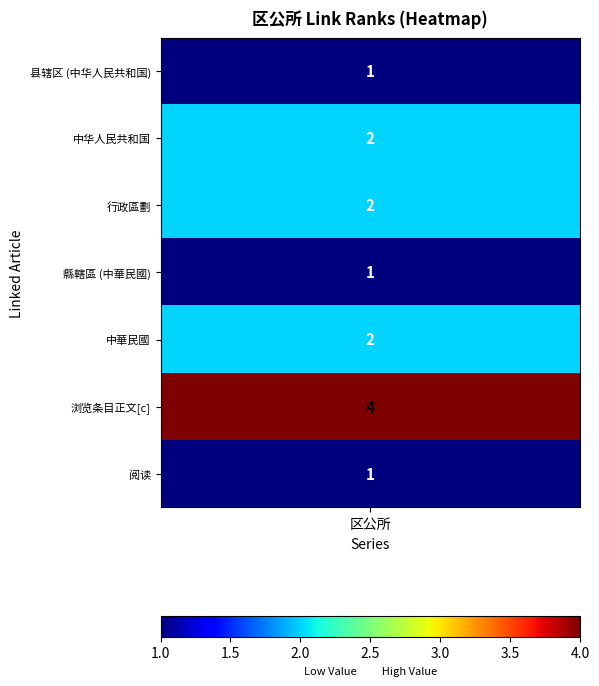

The chart shows a value of 6 at 5. True or false?

False